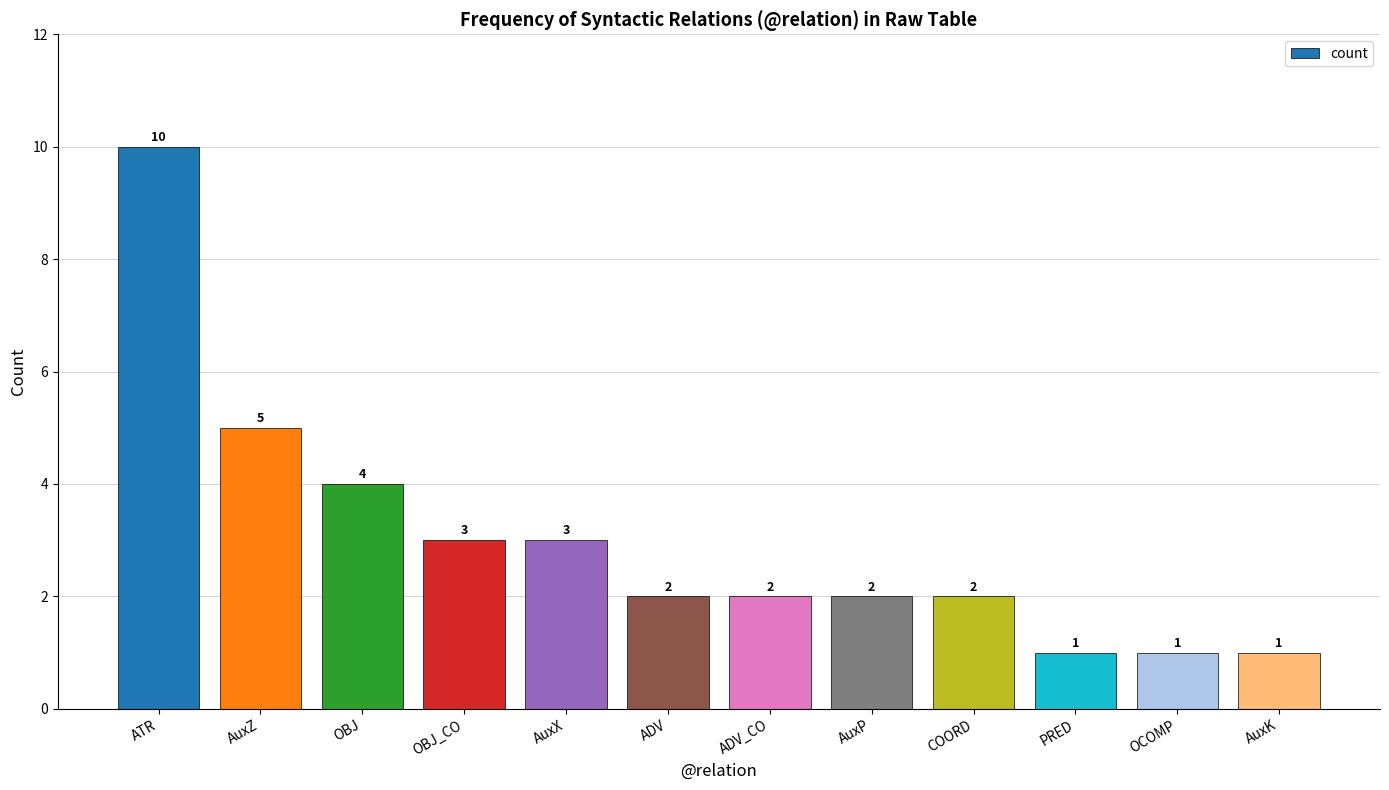

Is it true that the value at AuxK is 1?

True